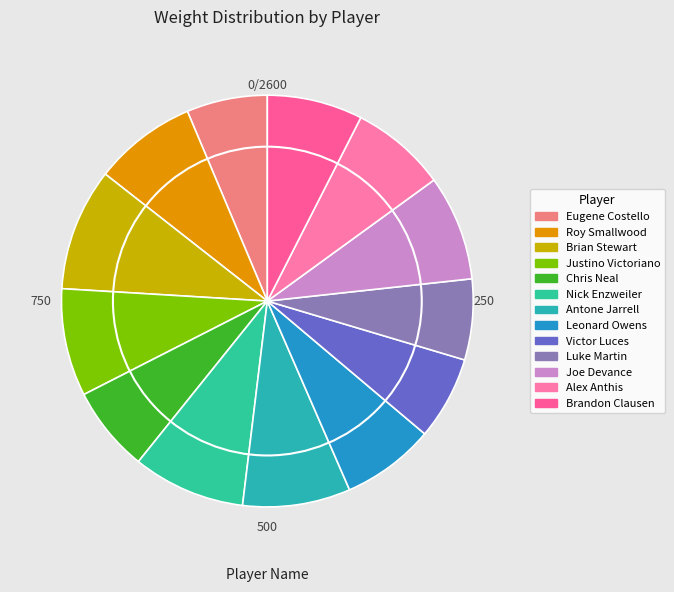

The Chris Neal slice represents 1% of the pie. True or false?

False